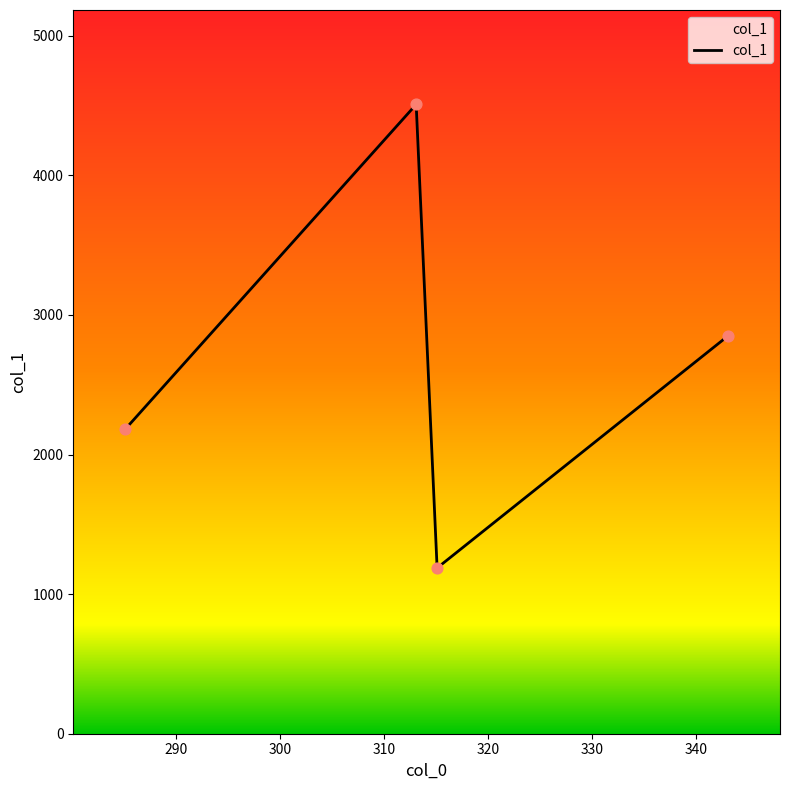

What is the average value?

2681.5